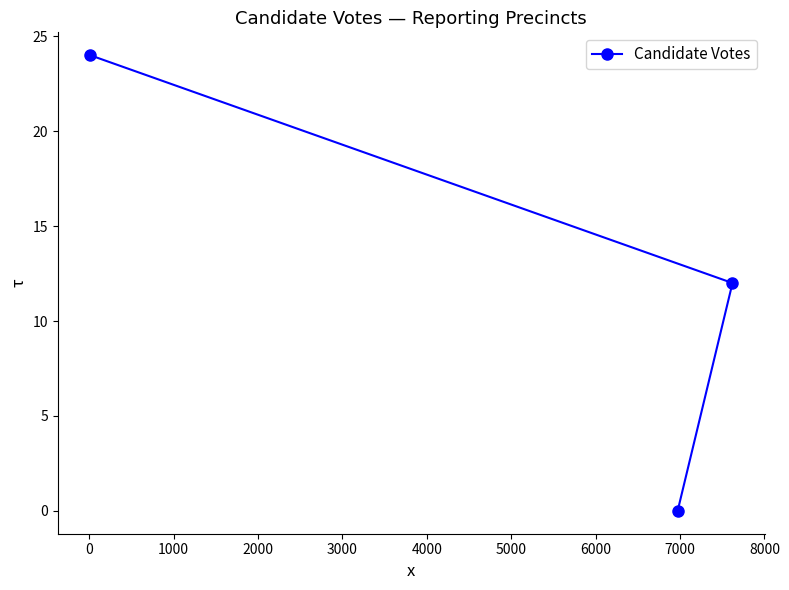

What is the difference between the maximum and minimum values?

24